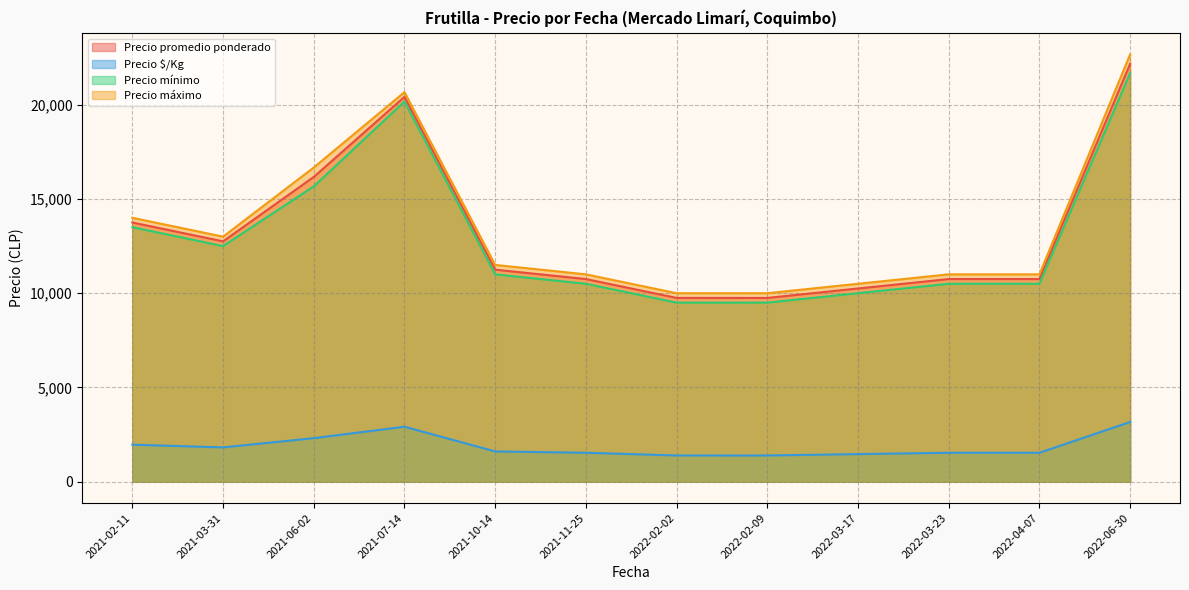

At which label does Precio promedio ponderado reach its peak?

2022-06-30